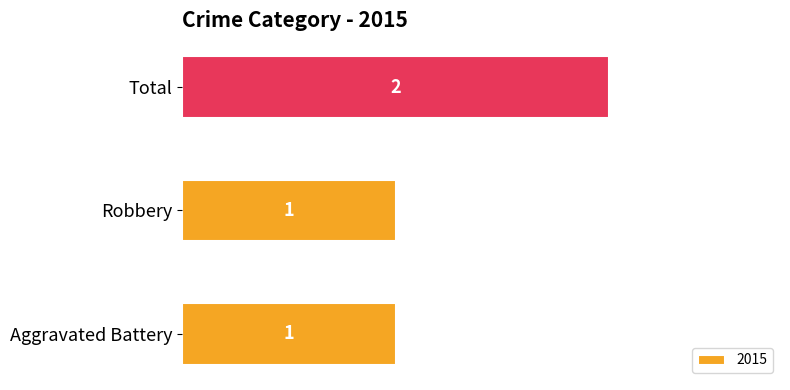

What is the label of the 2nd bar from the right?

Robbery